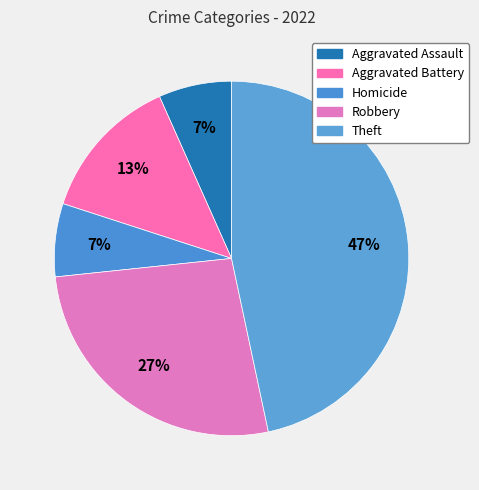

Does any single category account for the majority?

No